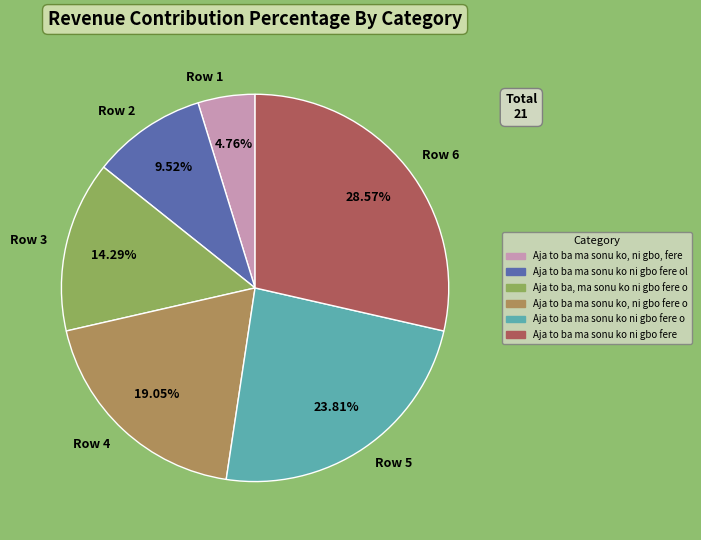

Count the number of slices in the pie.

6